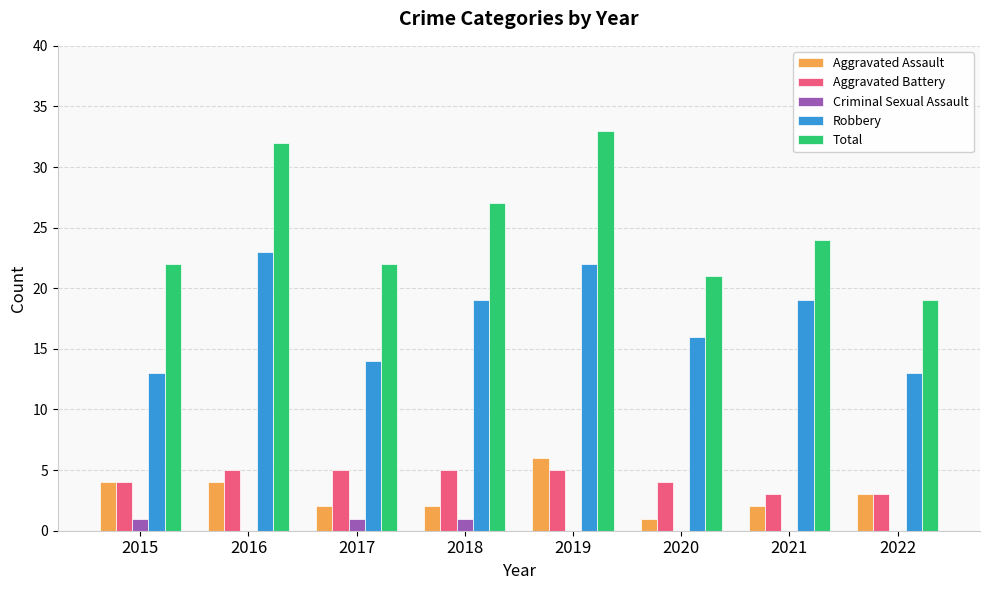

What is the sum of all Robbery values?

139